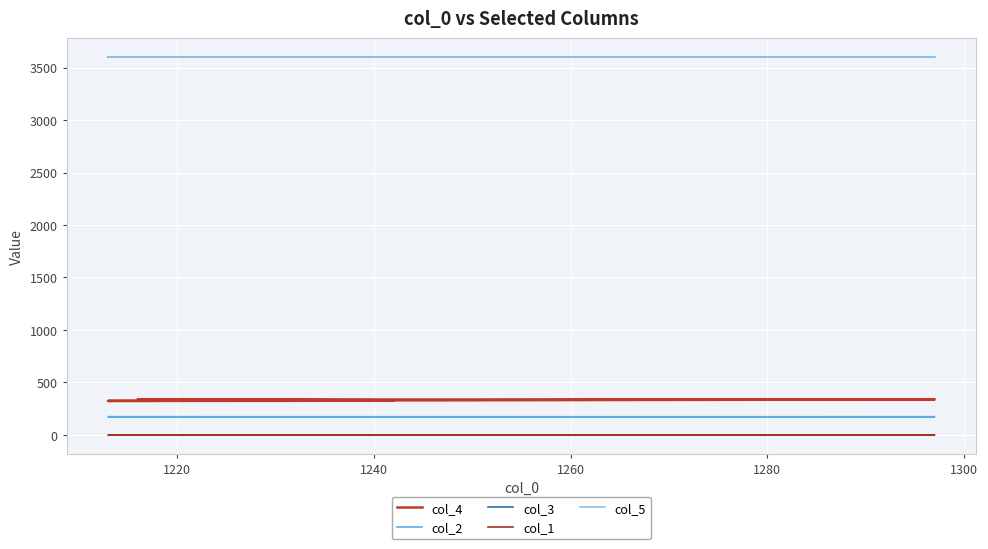

At how many categories does at least one series exceed 3153?

5